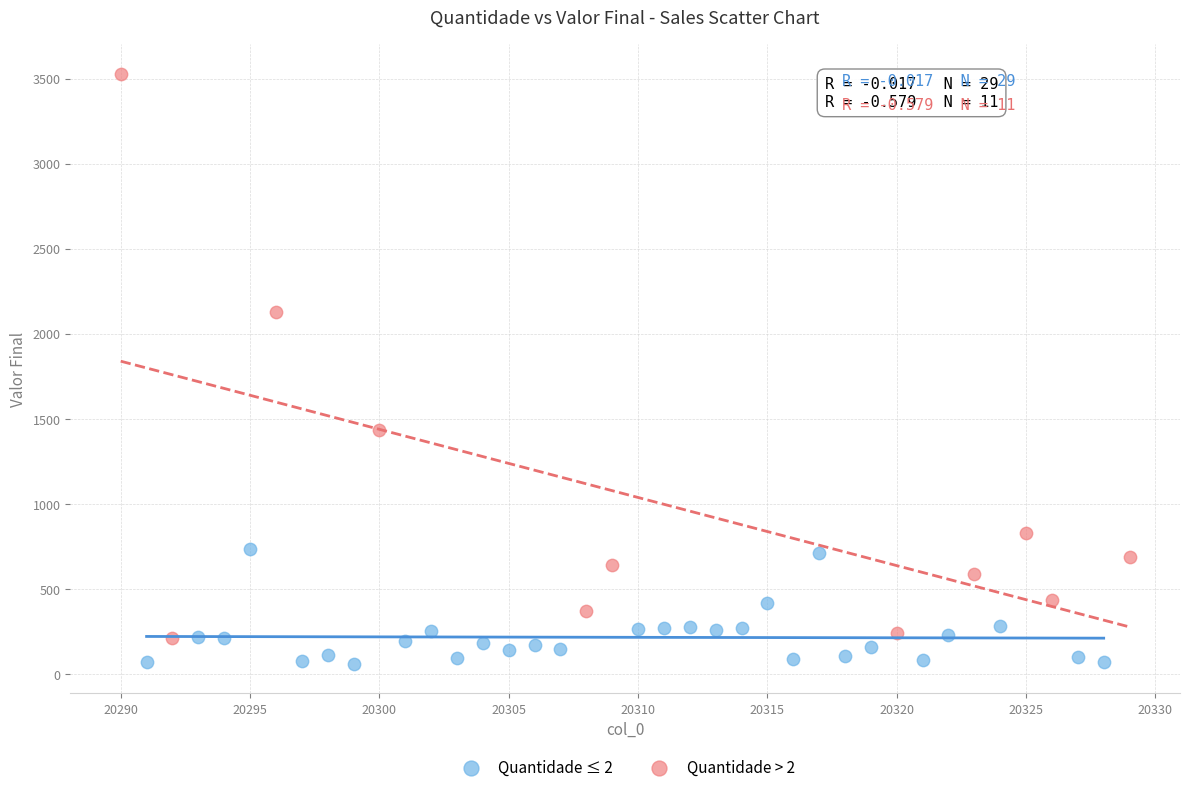

Which series contains the highest Y value?

Quantidade > 2